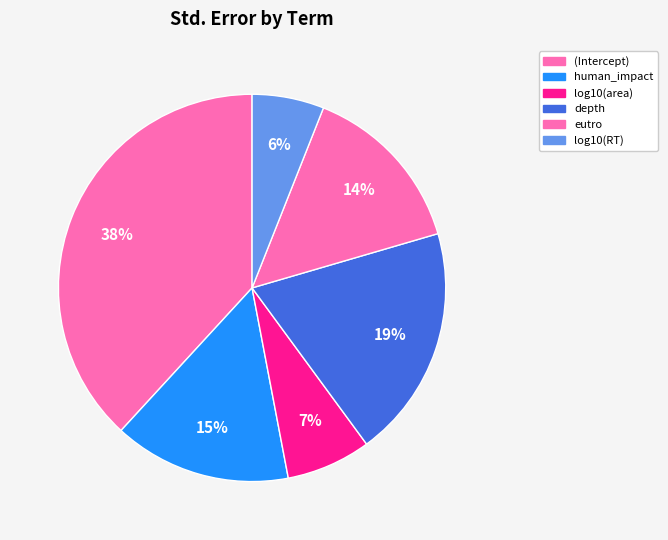

Combined, do eutro and log10(area) account for over 50%?

No